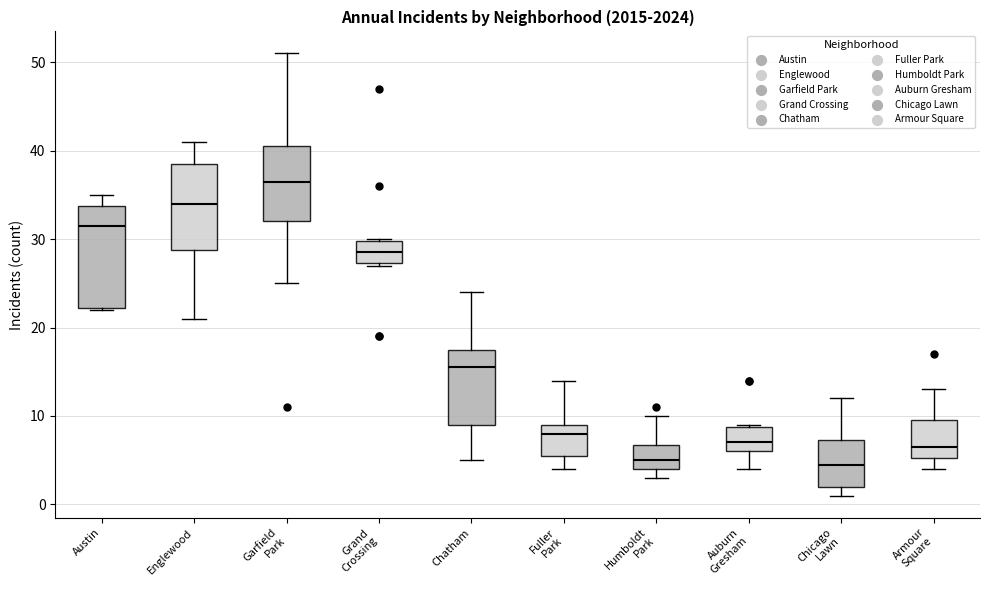

Comparing the boxes themselves (not the whiskers), which one is the tallest?

Austin